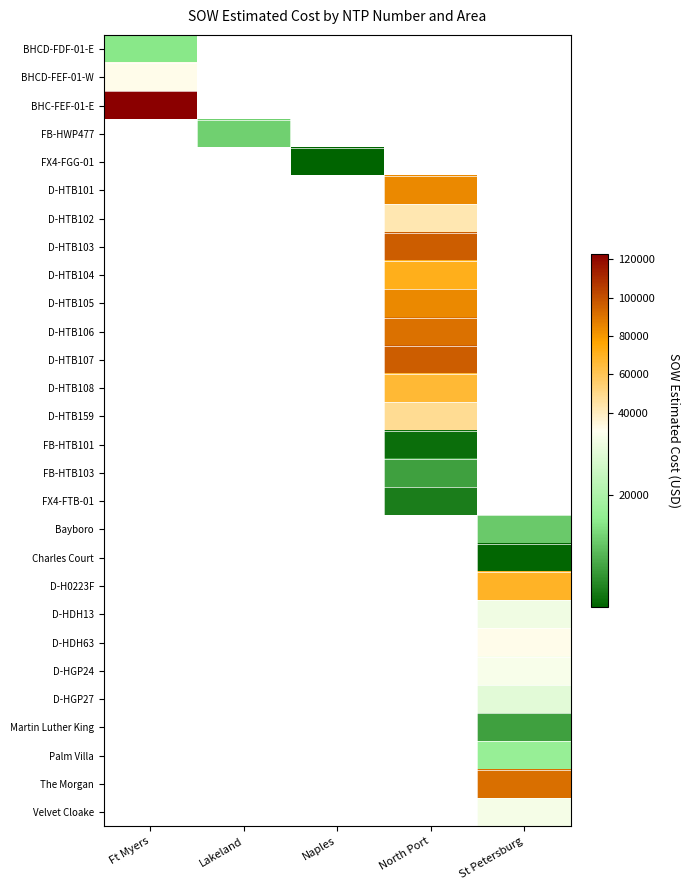

At which category does the chart reach its peak across all series?

Ft Myers